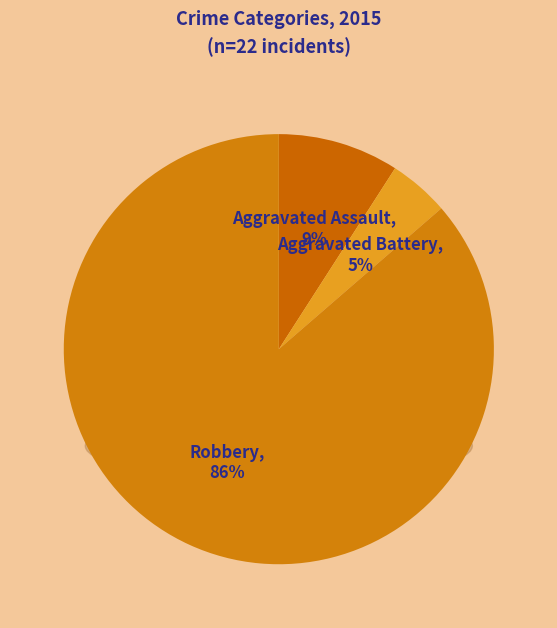

To the nearest percent, what is the difference between the largest and smallest slice percentages?

82%